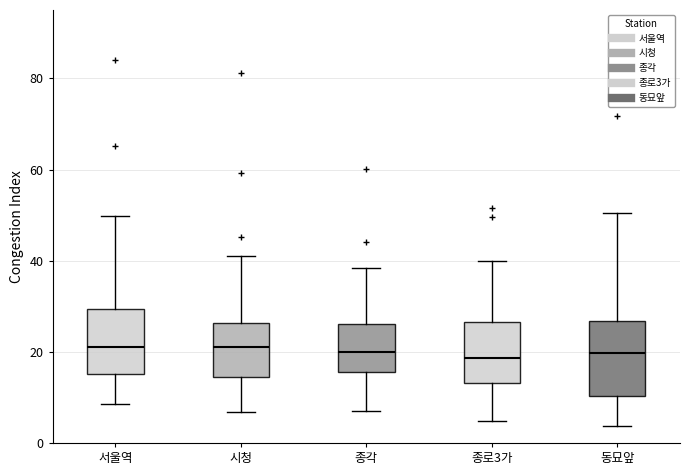

Reading left to right, transcribe this box plot: for each box, give where its median line is, the range the box spans, and where its two whiskers end, as read against the y-axis. The values are not printed on the chart, so give them approximately, as read against the axis.

서울역: median 22, box 16 to 30, whiskers 8 to 50
시청: median 22, box 14 to 26, whiskers 6 to 42
종각: median 20, box 16 to 26, whiskers 8 to 38
종로3가: median 18, box 14 to 26, whiskers 4 to 40
동묘앞: median 20, box 10 to 26, whiskers 4 to 50